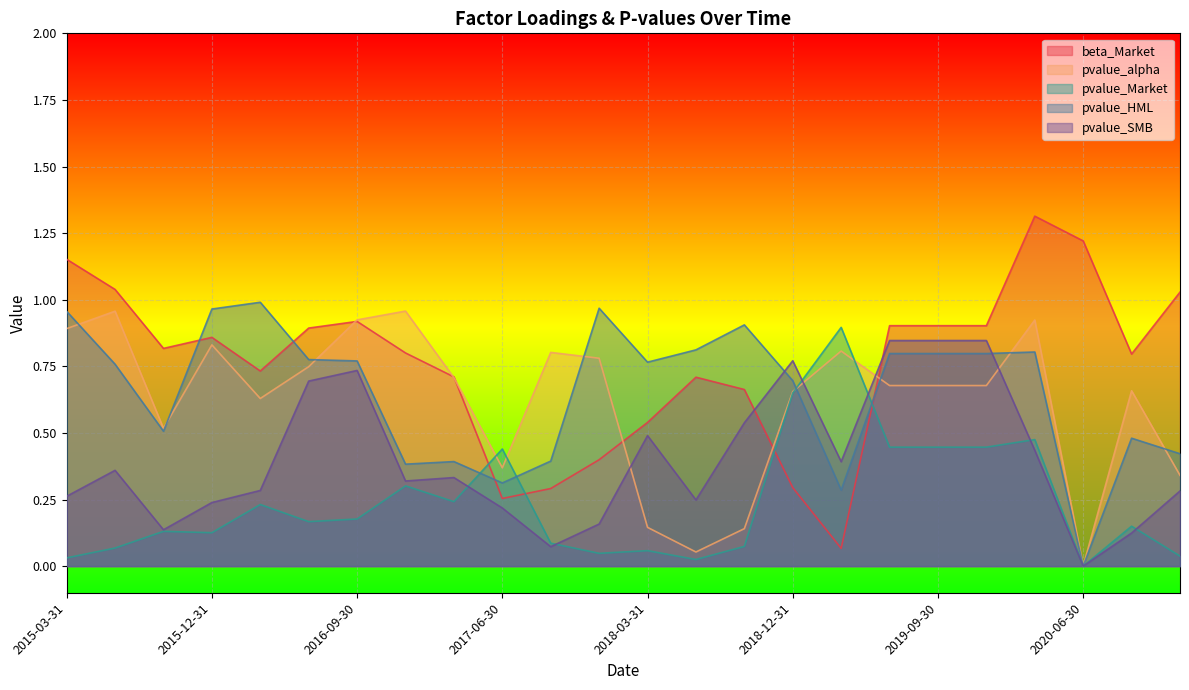

At how many categories does at least one series exceed 0?

24